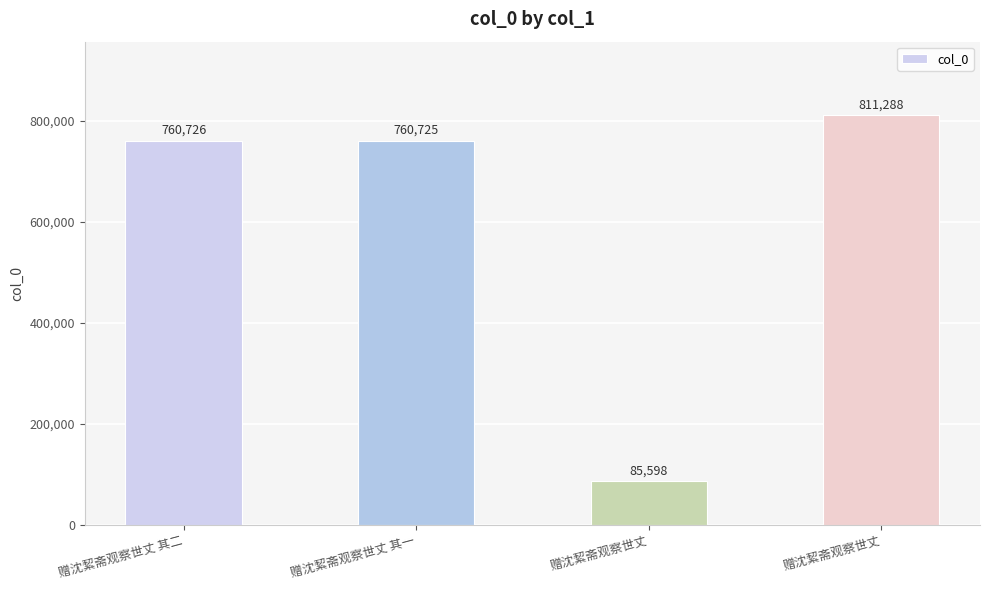

Where does the data first go above 760726?

赠沈絜斋观察世丈